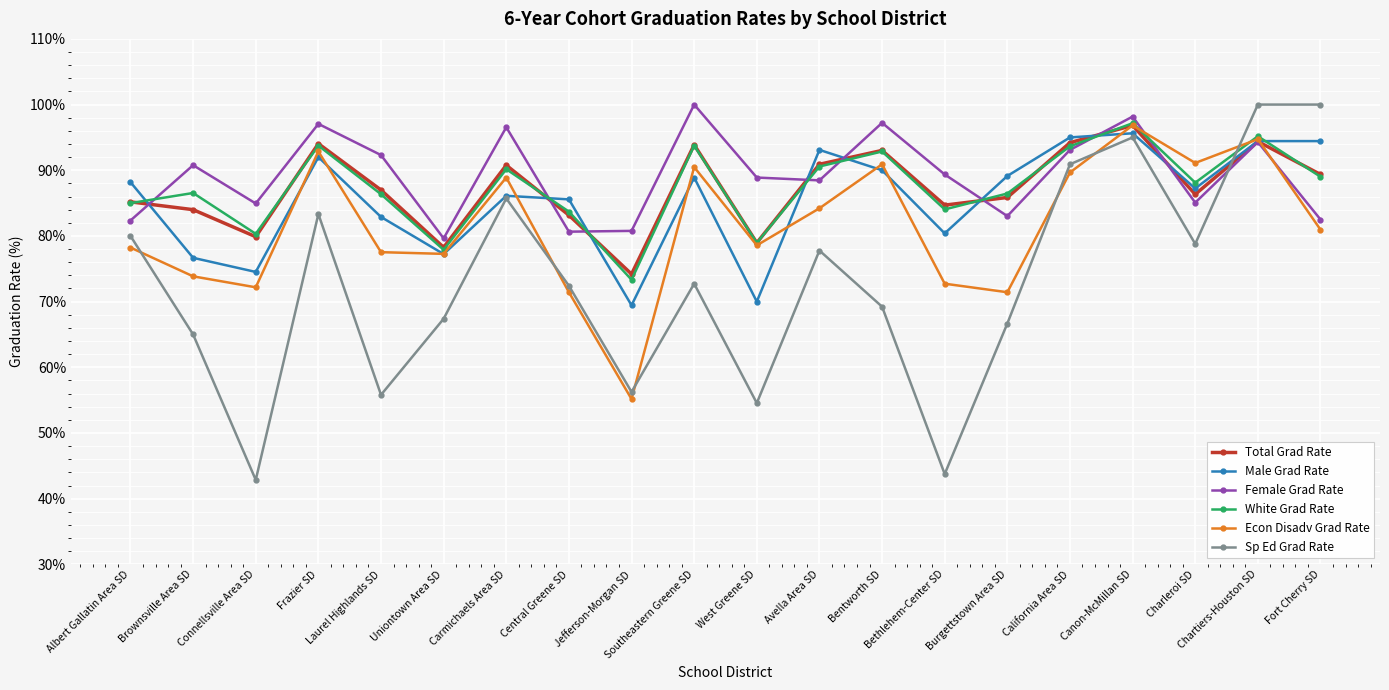

True or false: Sp Ed Grad Rate has more than 2 points higher than both neighbors.

True